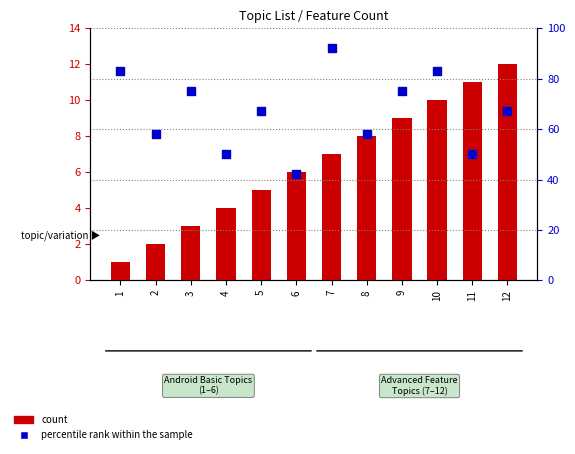

Which series has the largest total across all categories?

percentile rank within the sample